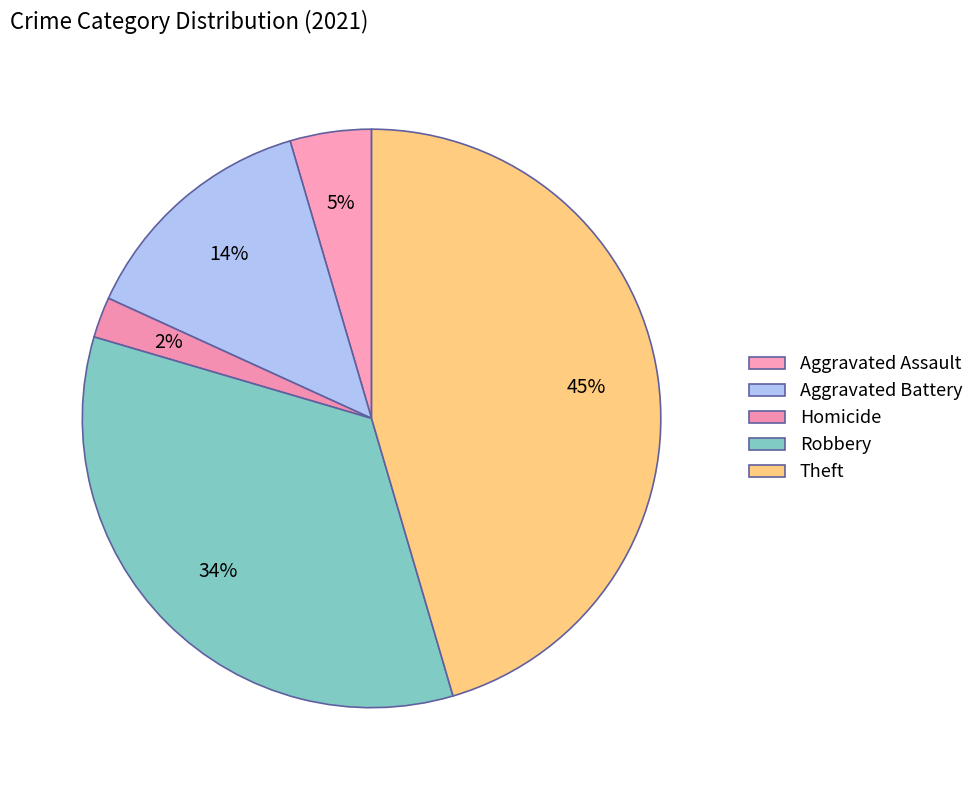

To the nearest percent, what portion does Theft represent?

45%